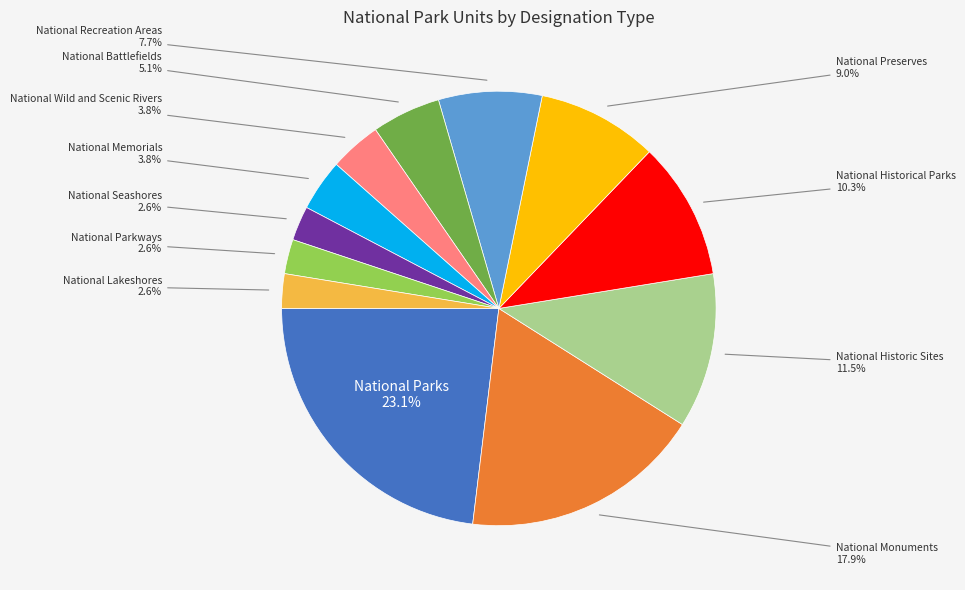

Is there a majority slice in this chart?

No